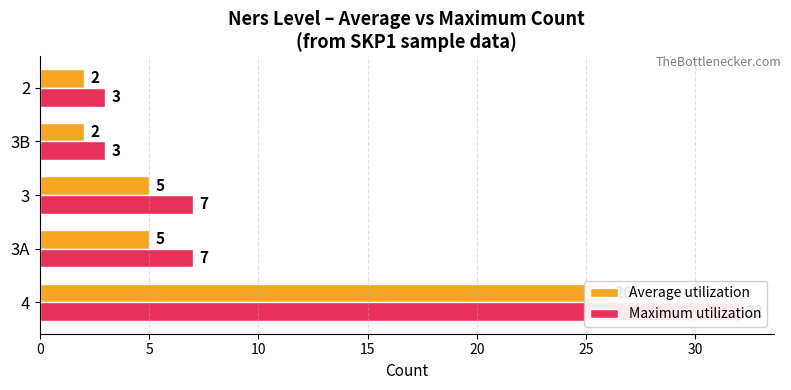

What is the value of the Maximum utilization bar at the 3rd from the left?

7